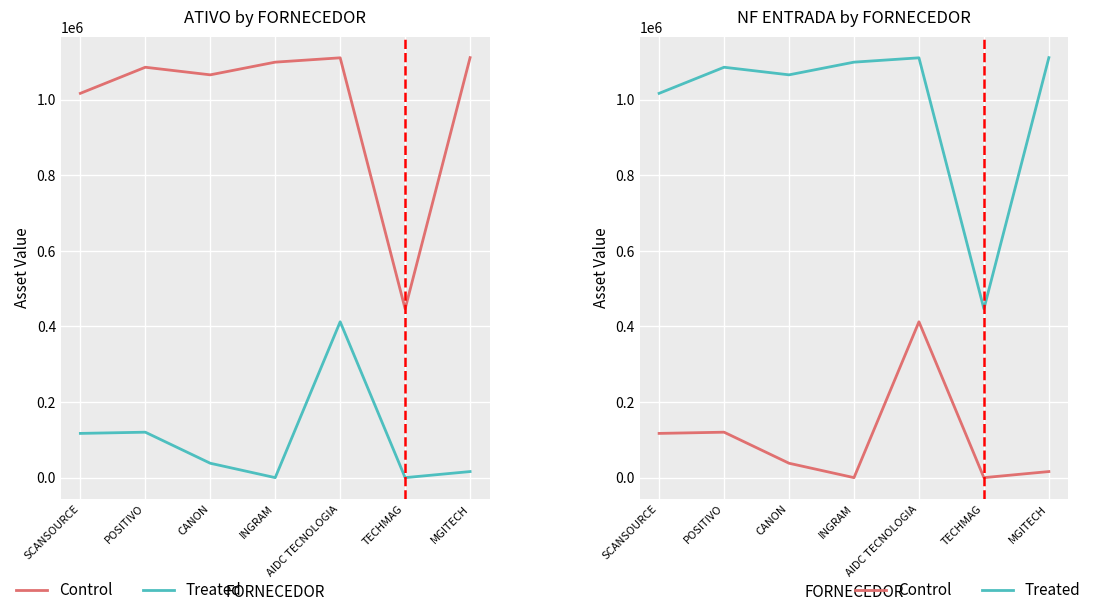

What is the difference between the maximum and second lowest values in the Control series?

412200